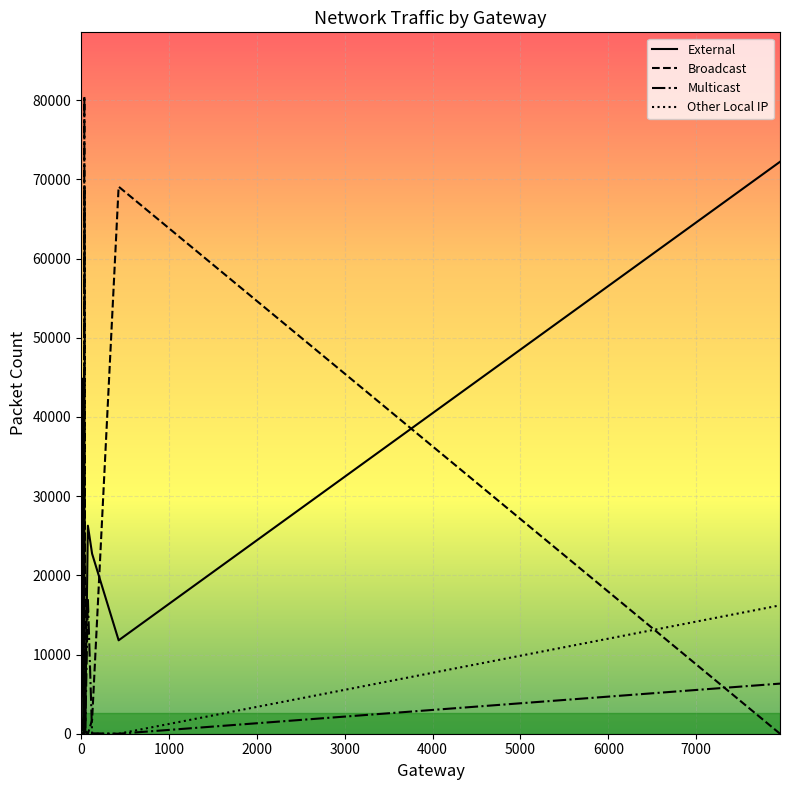

What is the maximum value for Other Local IP?

16212